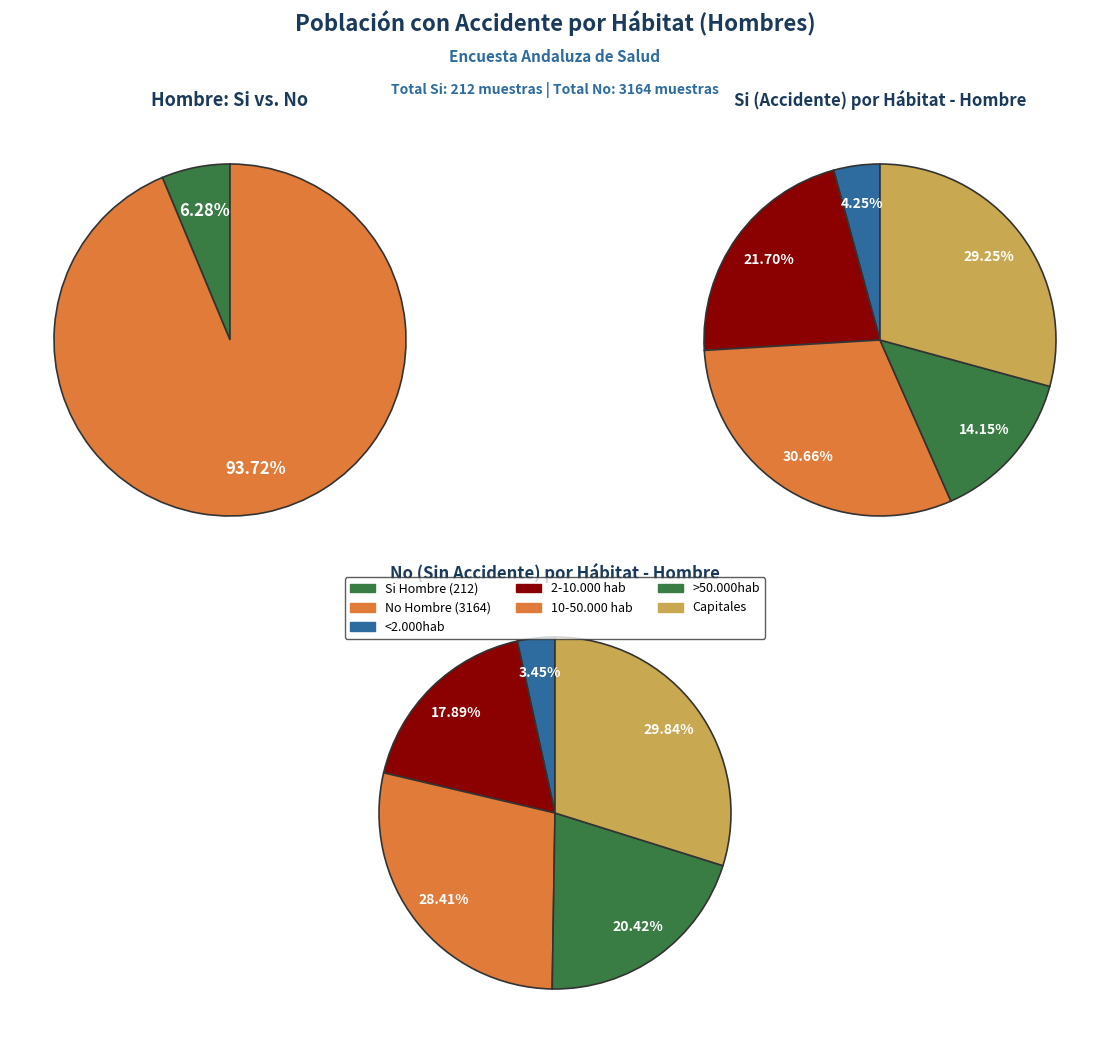

At Total, list the series in order from largest to smallest.

No (Hombre), Si (Hombre)